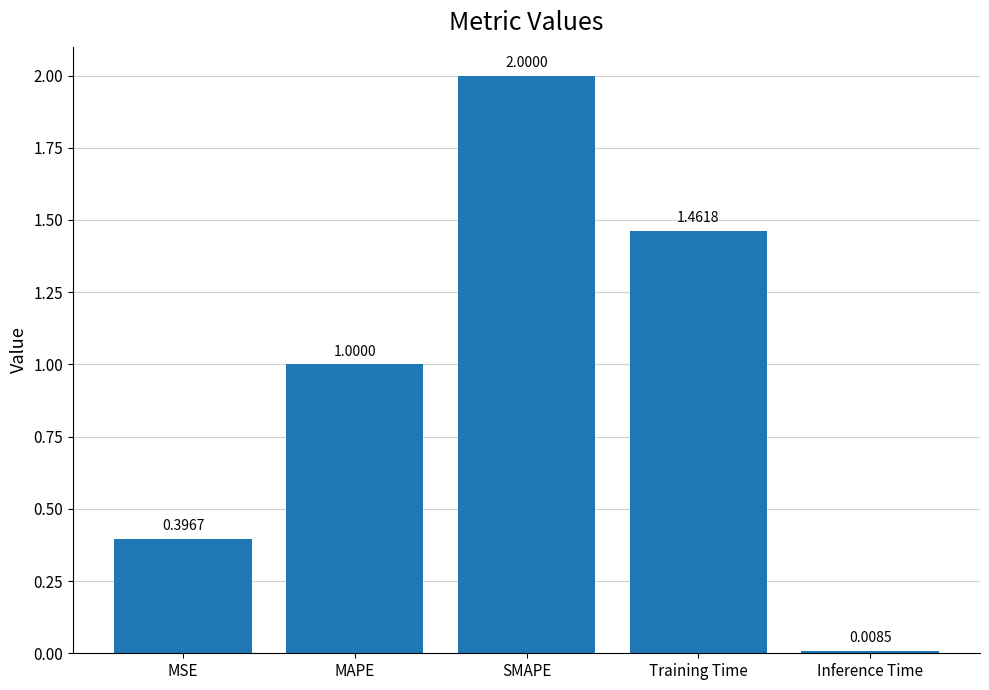

Between SMAPE and MSE, which is larger?

SMAPE